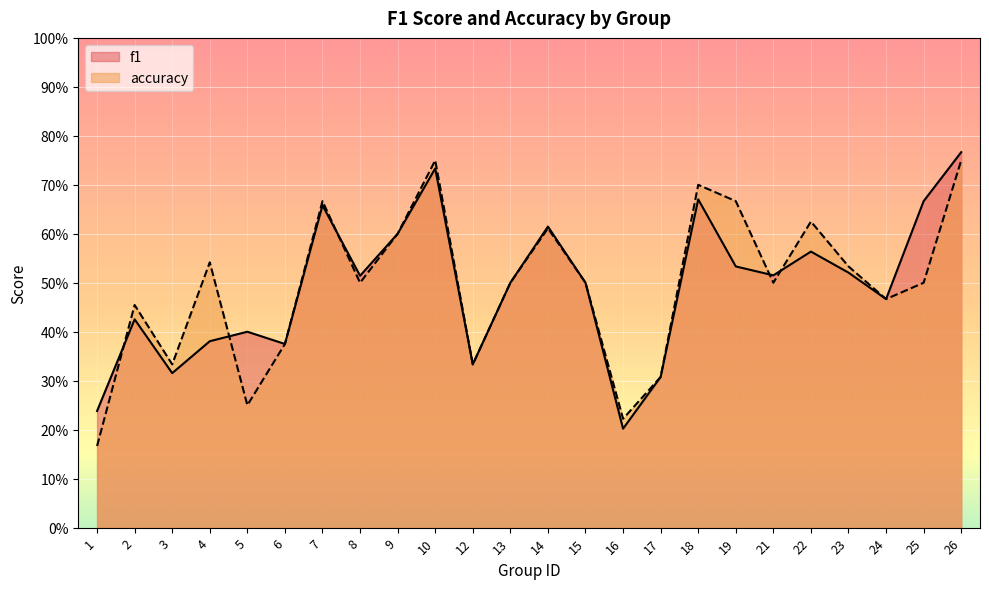

What is the value of the f1 point at the 8th from the left?

0.5